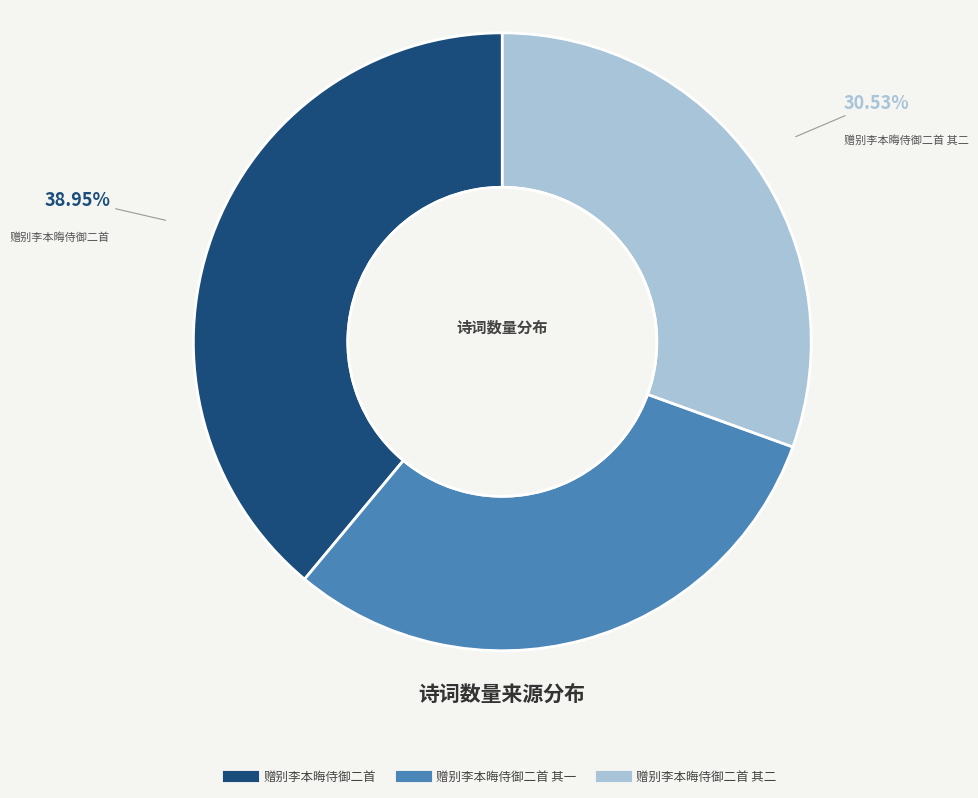

Is there any slice that represents more than half of the pie?

No